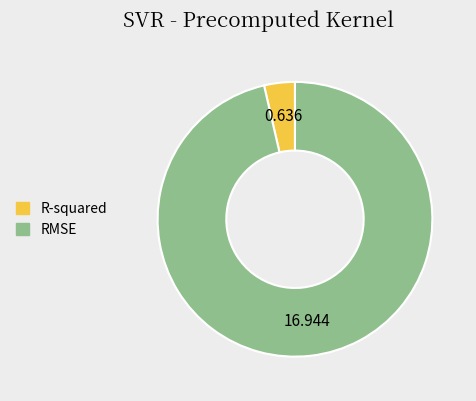

Which has a higher value, RMSE or R-squared?

RMSE